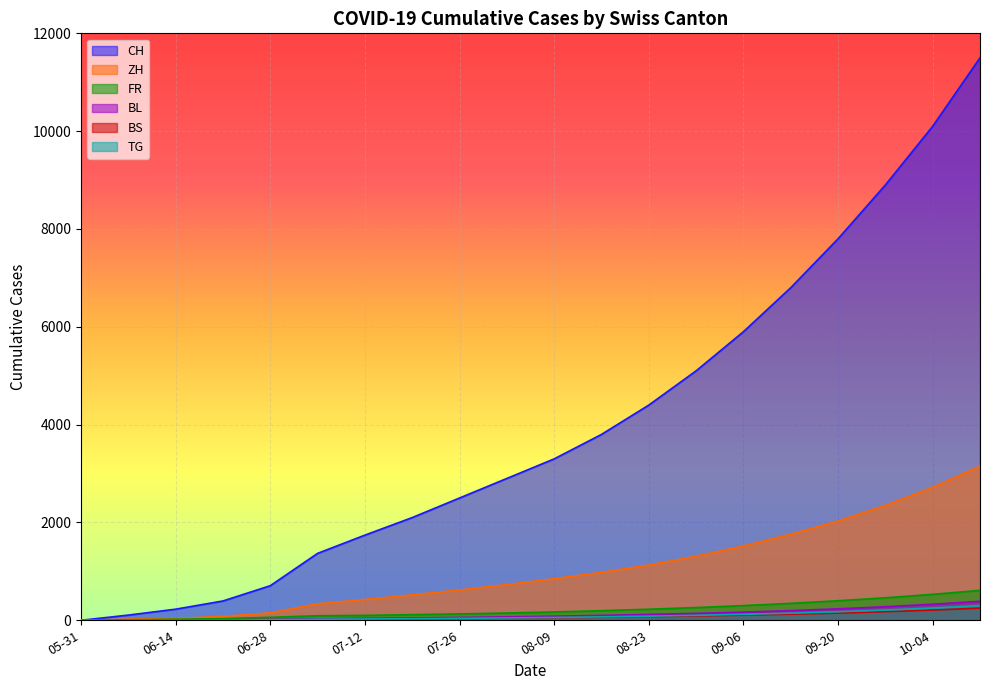

Is the value of BS at 09-06 greater than the value of BL at 06-14?

Yes